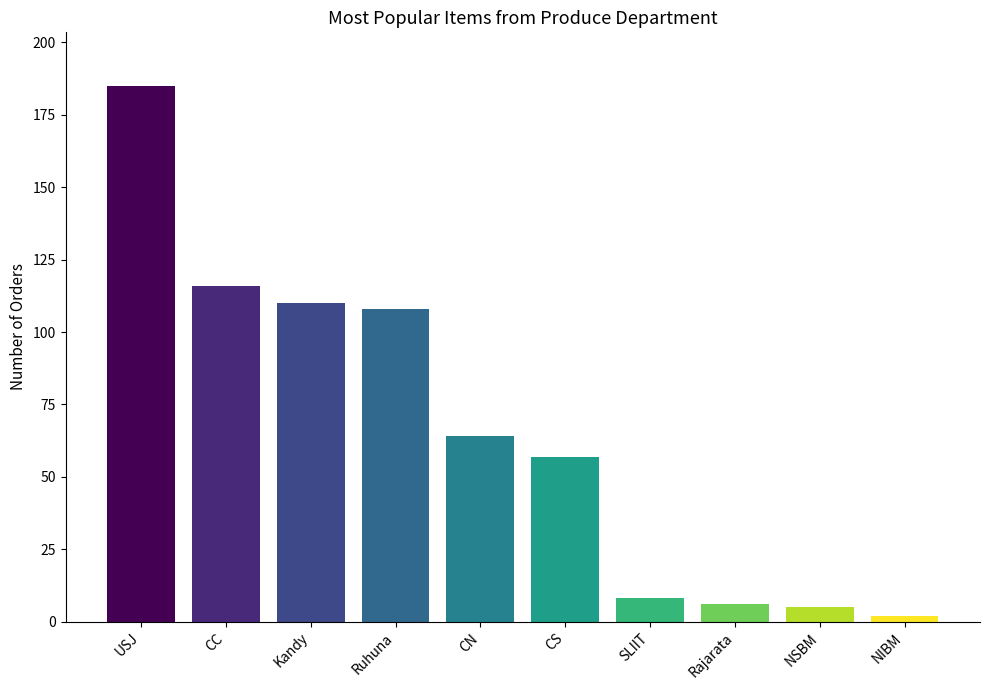

What position from the left is Kandy?

3